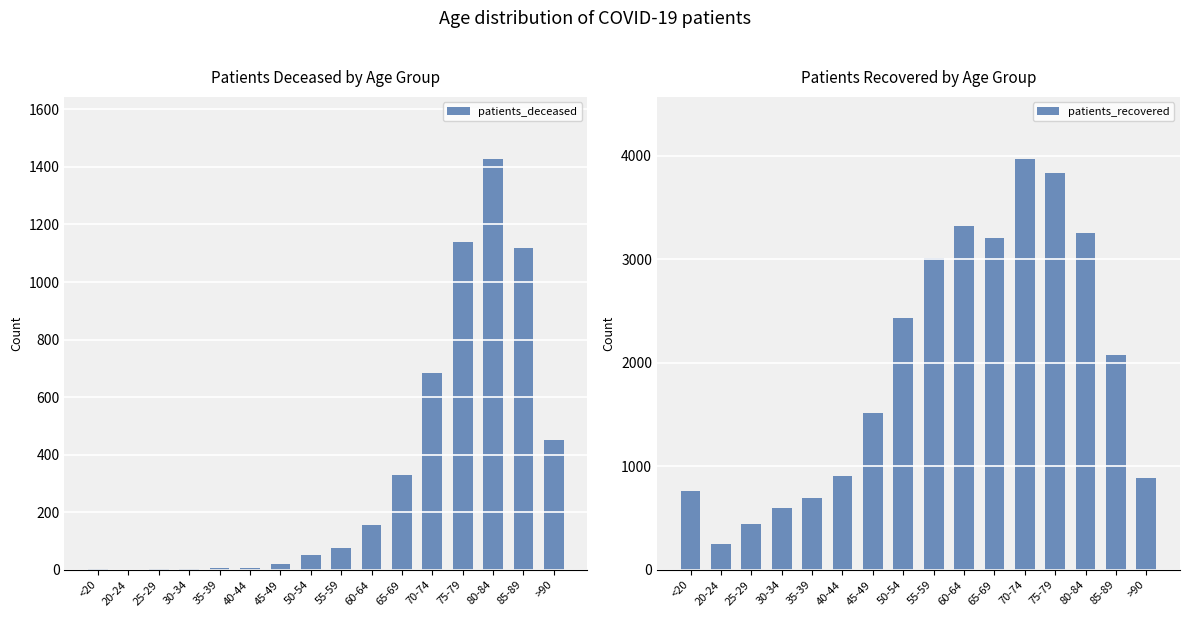

Between 55-59 and >90, which series saw the biggest shift?

patients_recovered